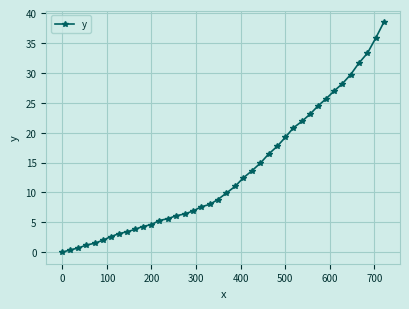

What is the difference between the maximum and second lowest values?

38.1